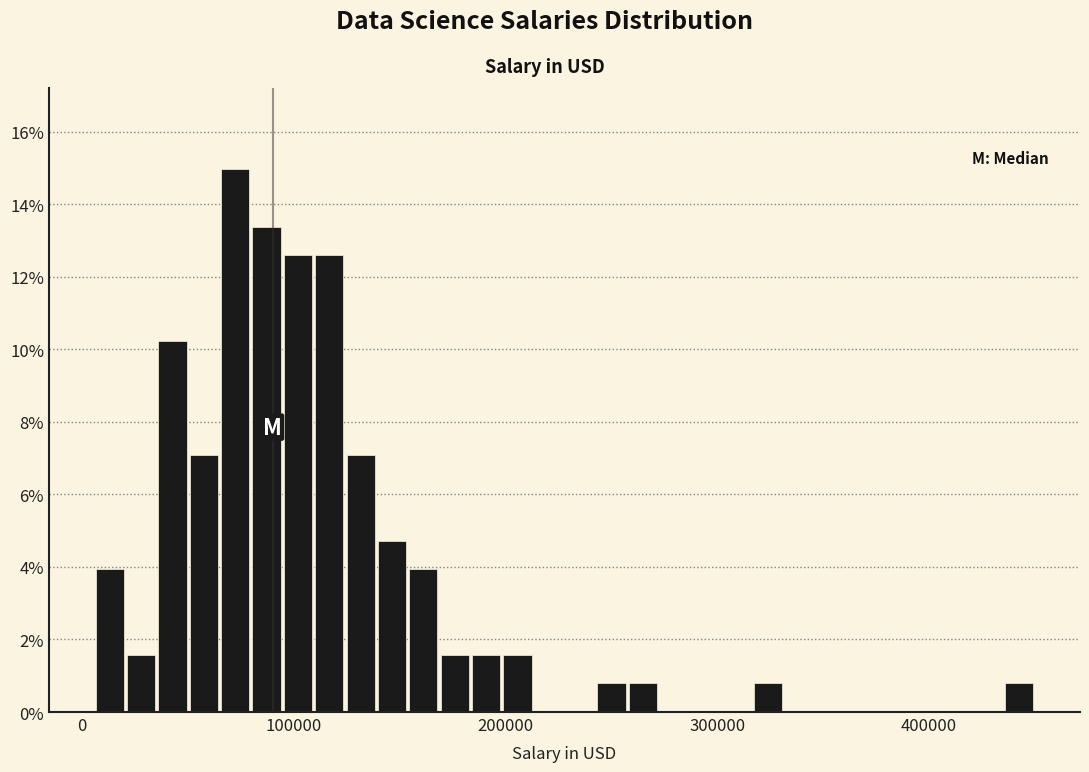

Around what value on the x-axis is the tallest bar? Give the approximate position of its centre, as read against the axis.

70000